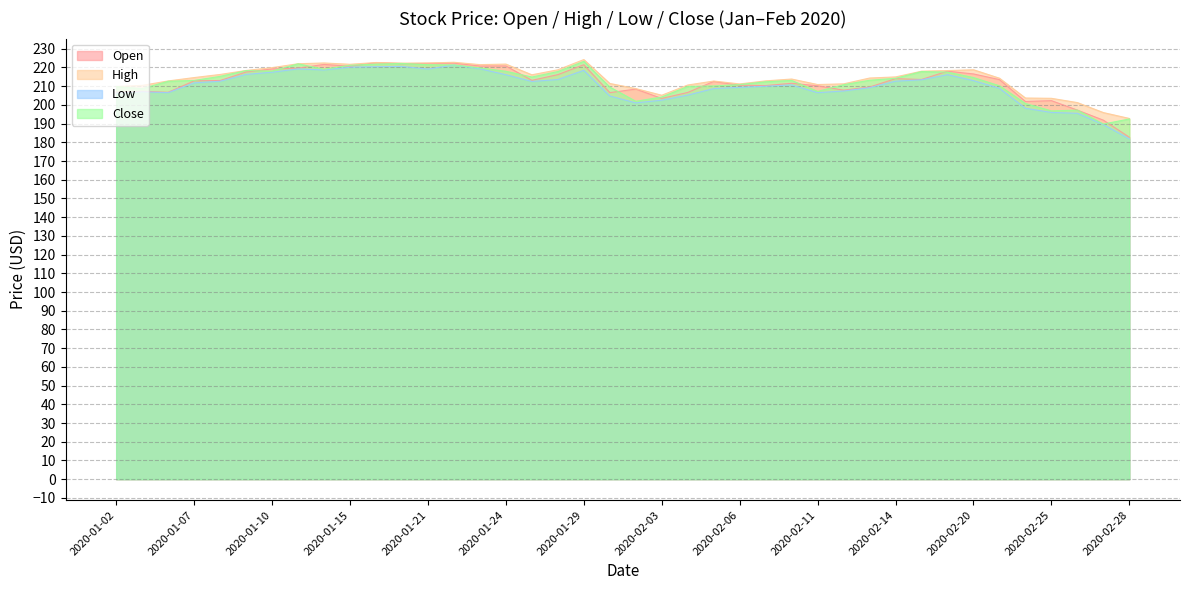

What are all the series names shown in the legend?

Open, High, Low, Close